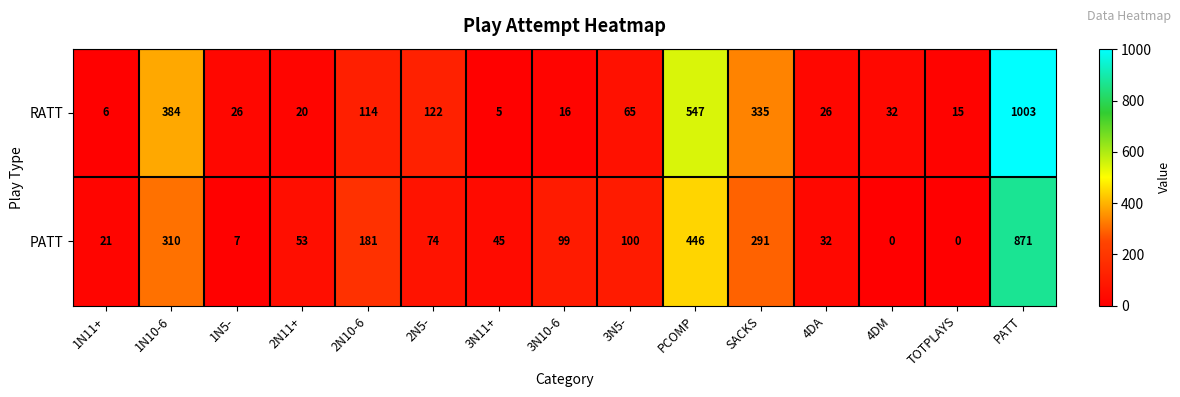

The value of PATT at 4DM is 0. True or false?

True